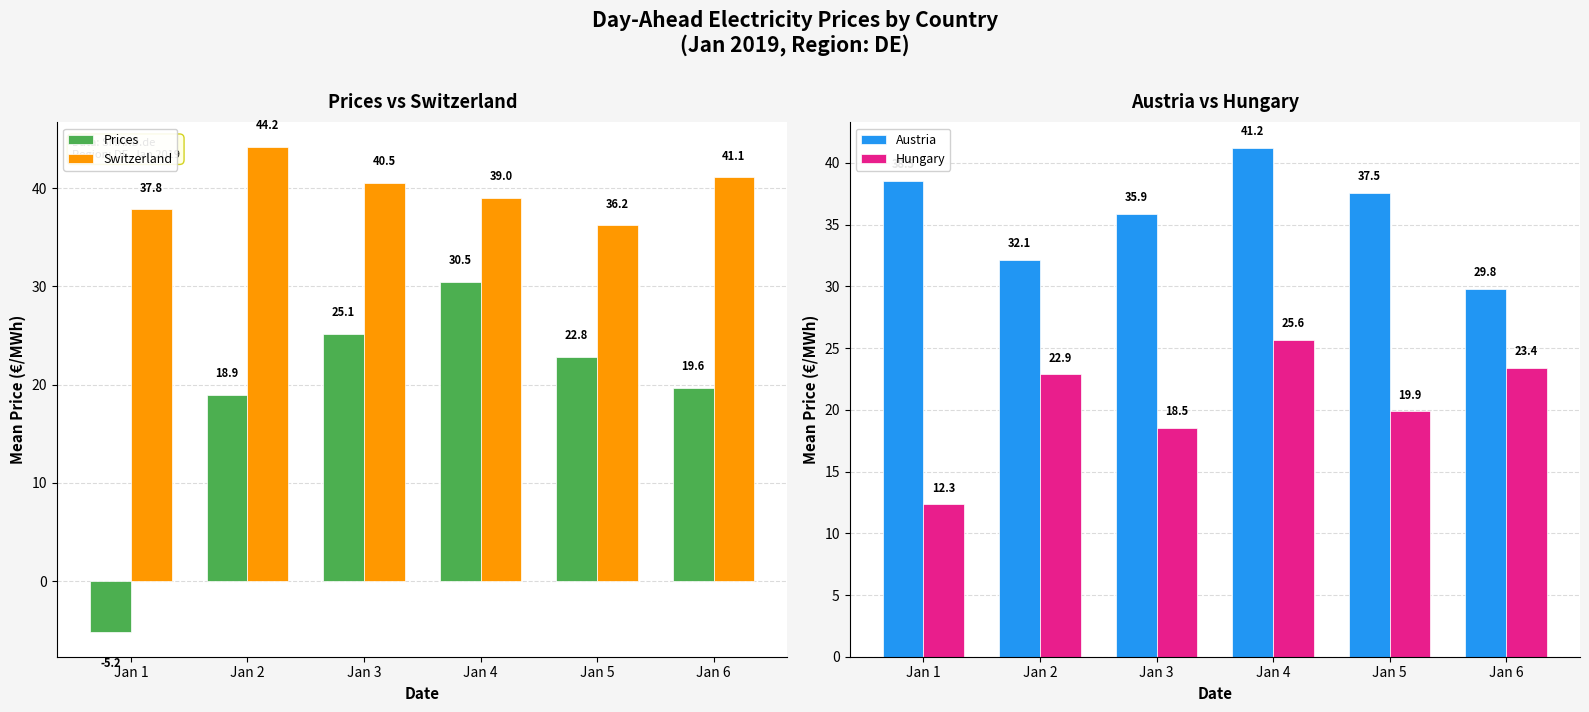

Is the value of Austria at Jan 4 greater than the value of Switzerland at Jan 4?

Yes